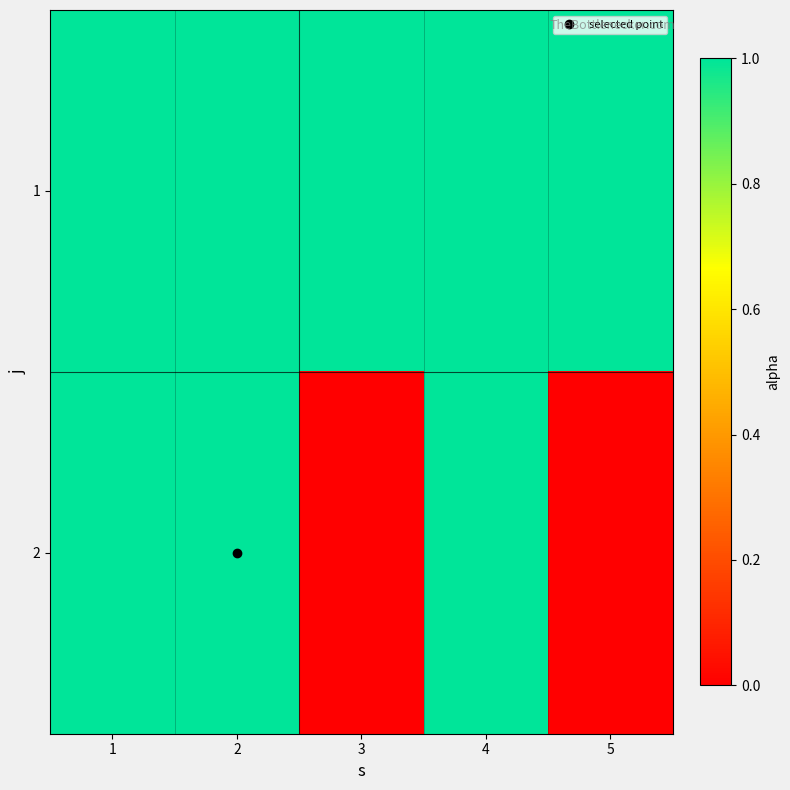

Reading left to right, list all the values displayed in this chart.

1: 1=1	2=1	3=1	4=1	5=1
2: 1=1	2=1	3=0	4=1	5=0